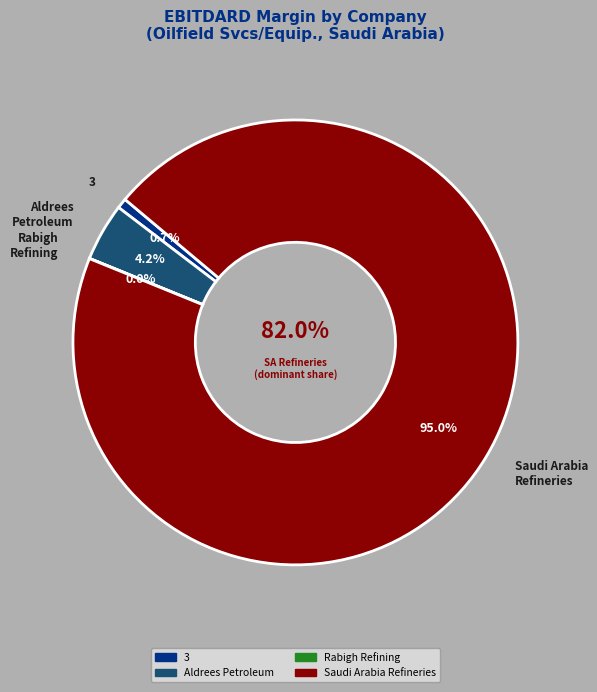

Which category accounts for the majority?

Saudi Arabia Refineries Company